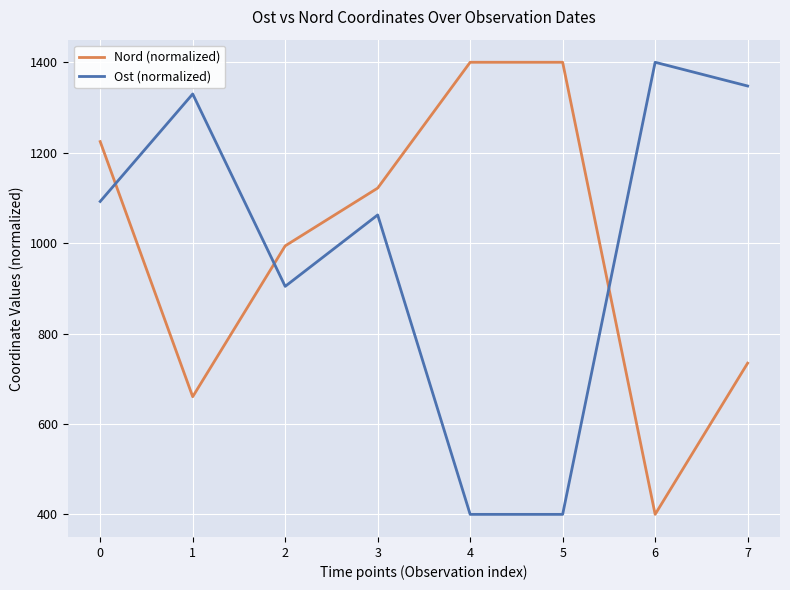

The value of Ost (normalized) at 5 is 400.0. True or false?

True